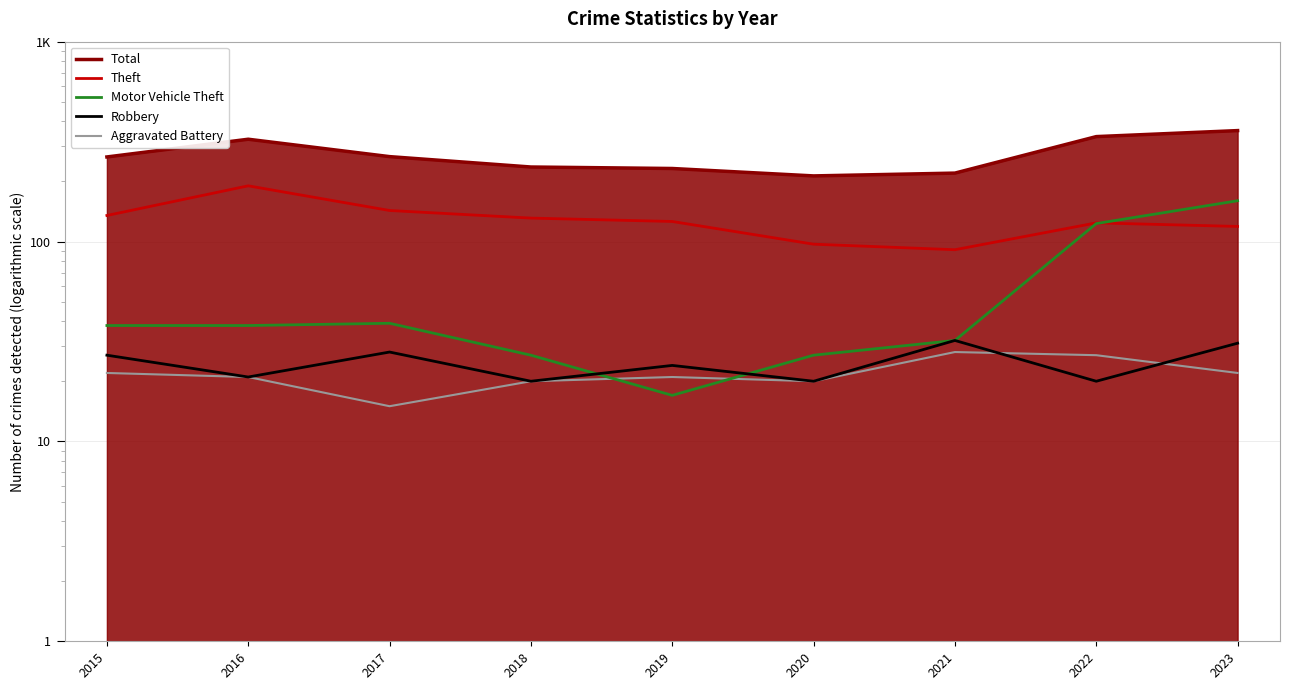

What is the average value of the Total series?

272